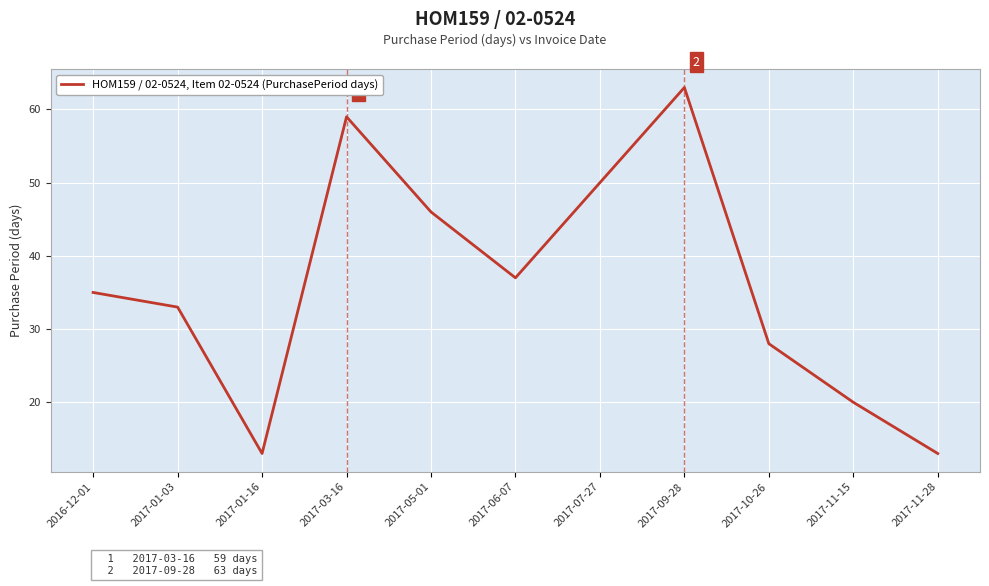

What position from the right is 2017-11-15?

2